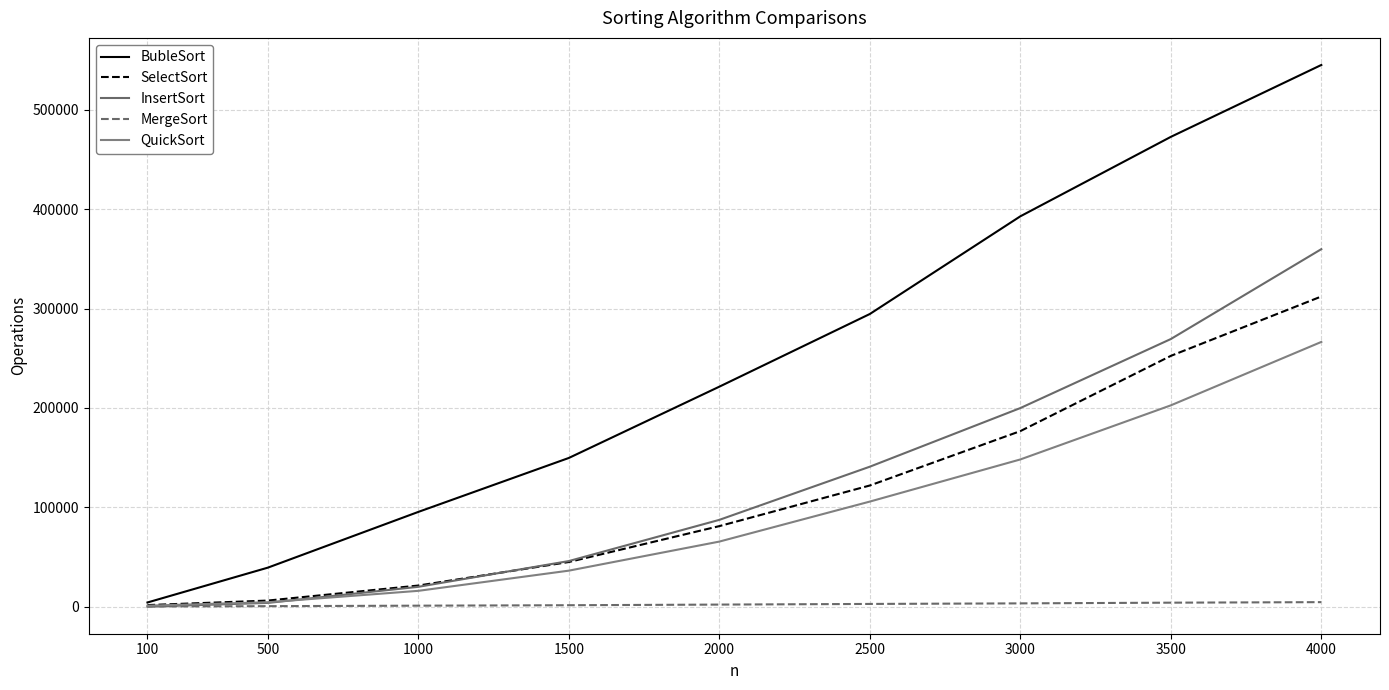

What is the sum of all InsertSort values?

1127379